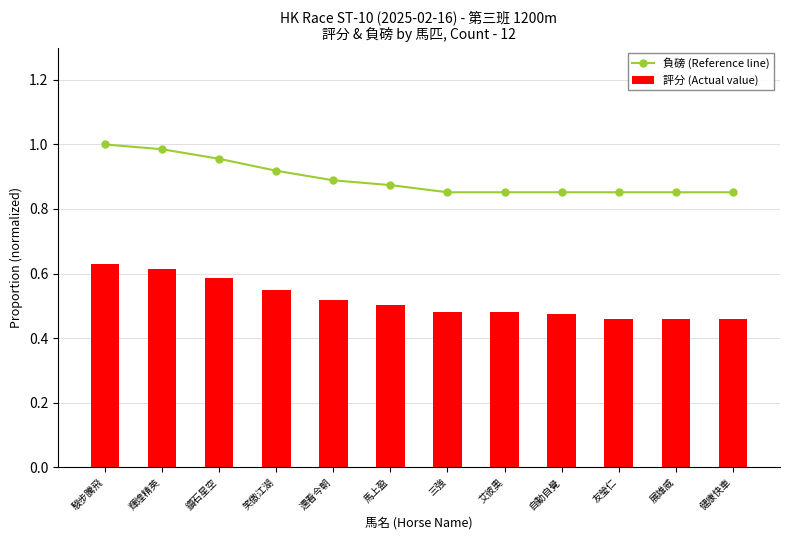

What is the average value of the 負磅 (Reference line) series?

0.9